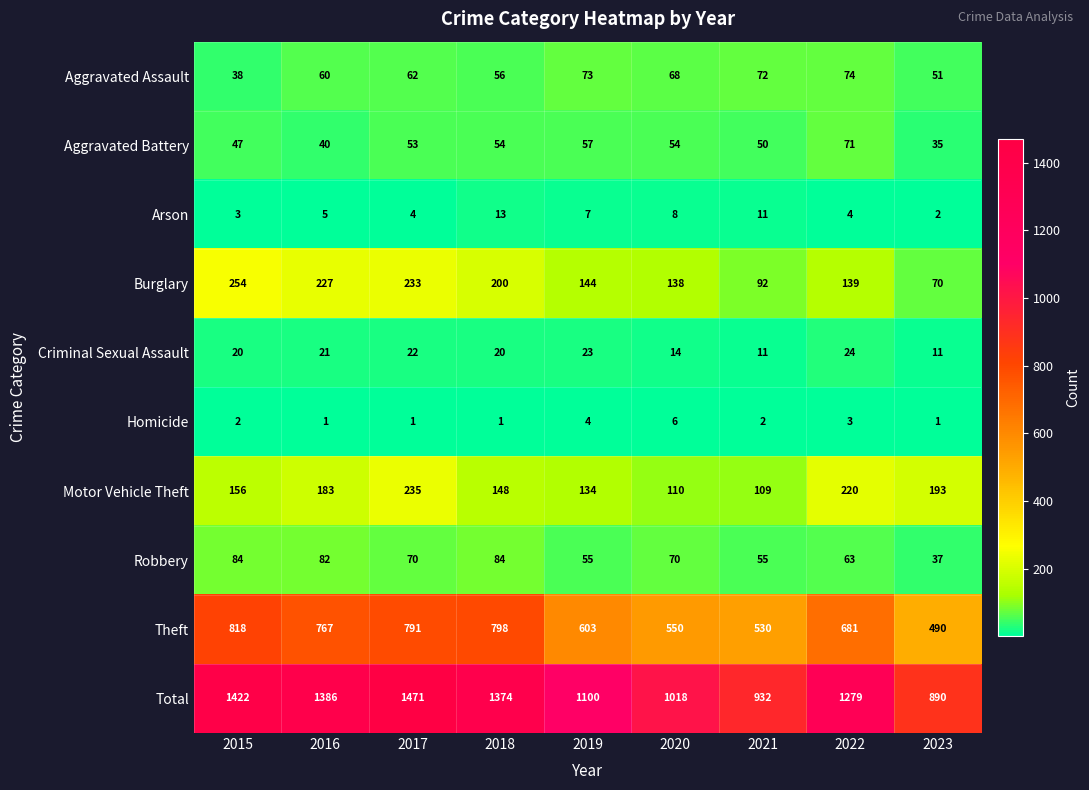

Rank the categories by Motor Vehicle Theft value from highest to lowest.

2017, 2022, 2023, 2016, 2015, 2018, 2019, 2020, 2021